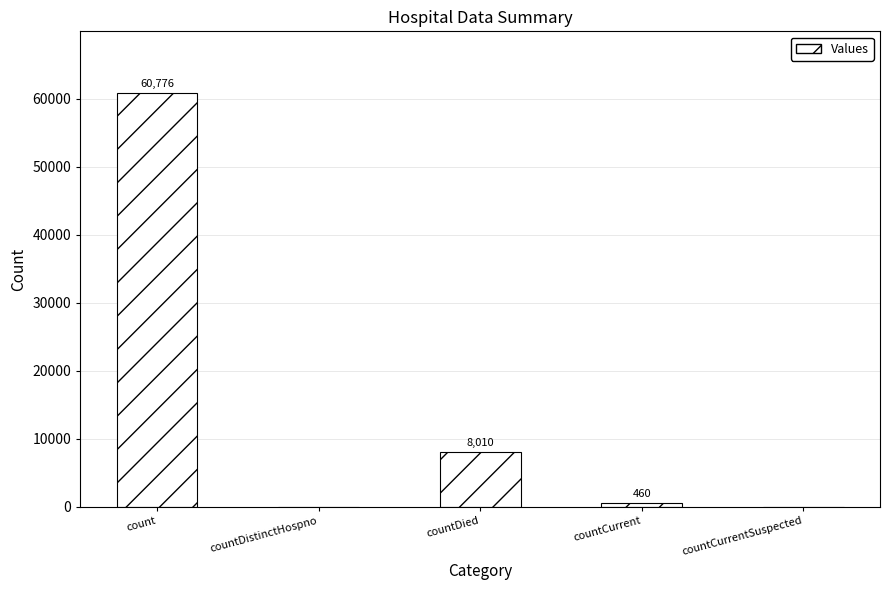

Where does the data first go above 460?

count